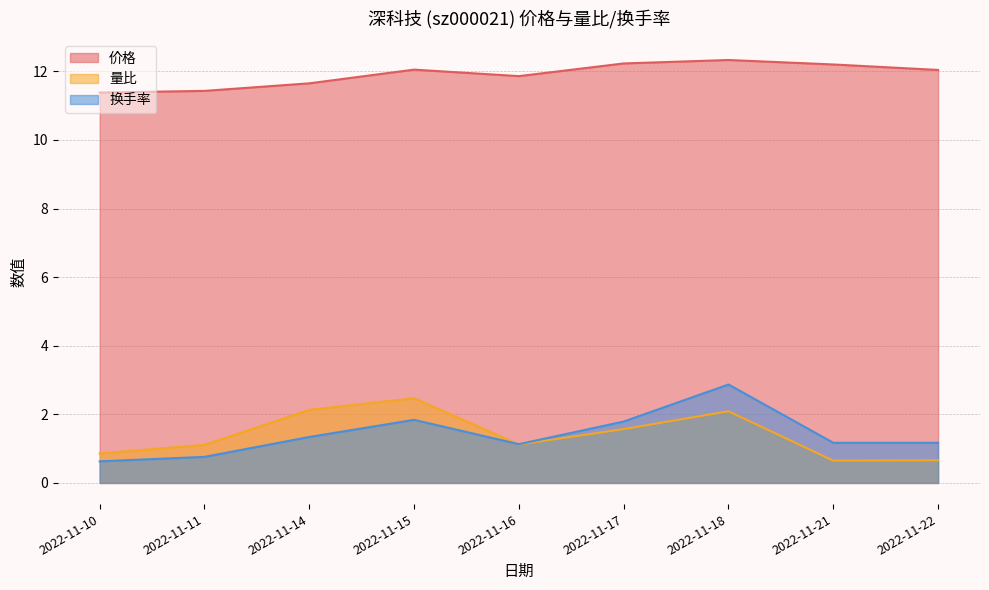

How many lines are shown in the chart?

3